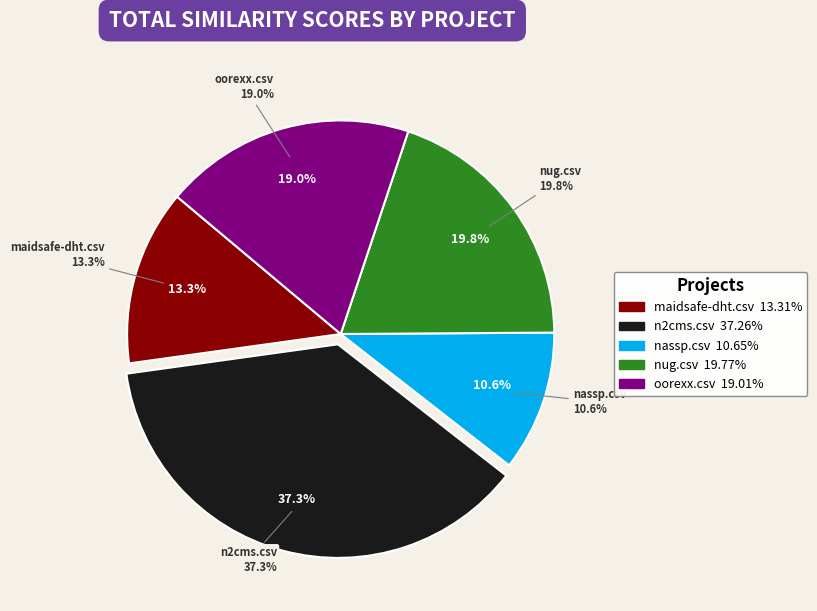

To the nearest percent, what portion does oorexx.csv represent?

19%